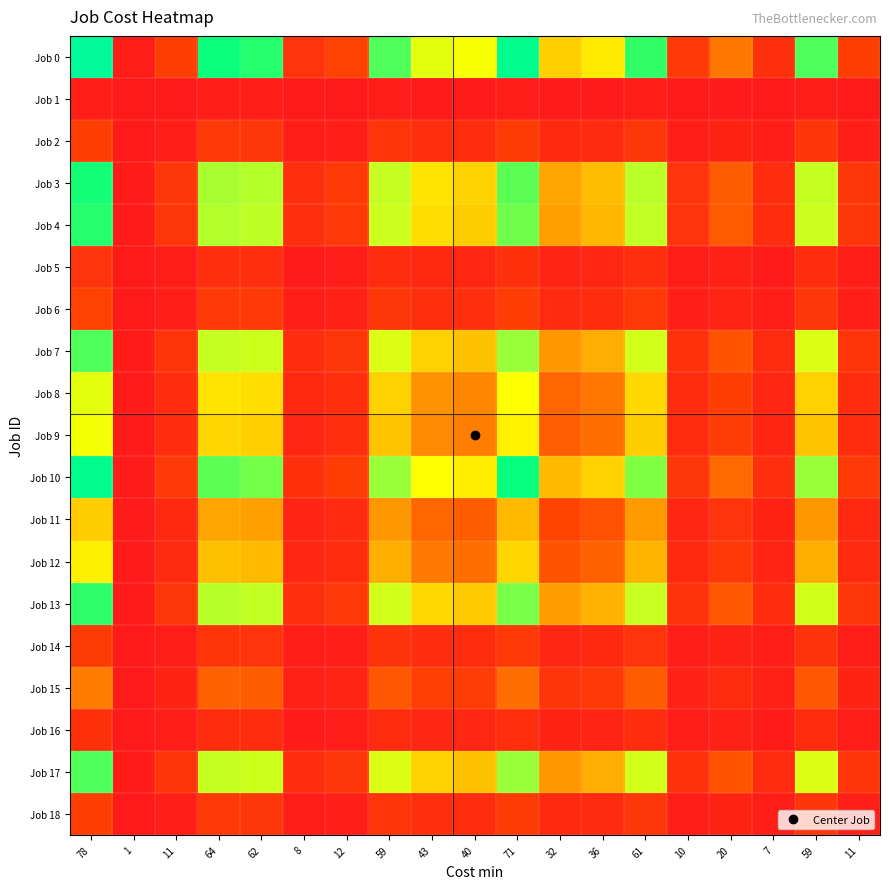

What is the difference between the highest and lowest values at 78?

1.0